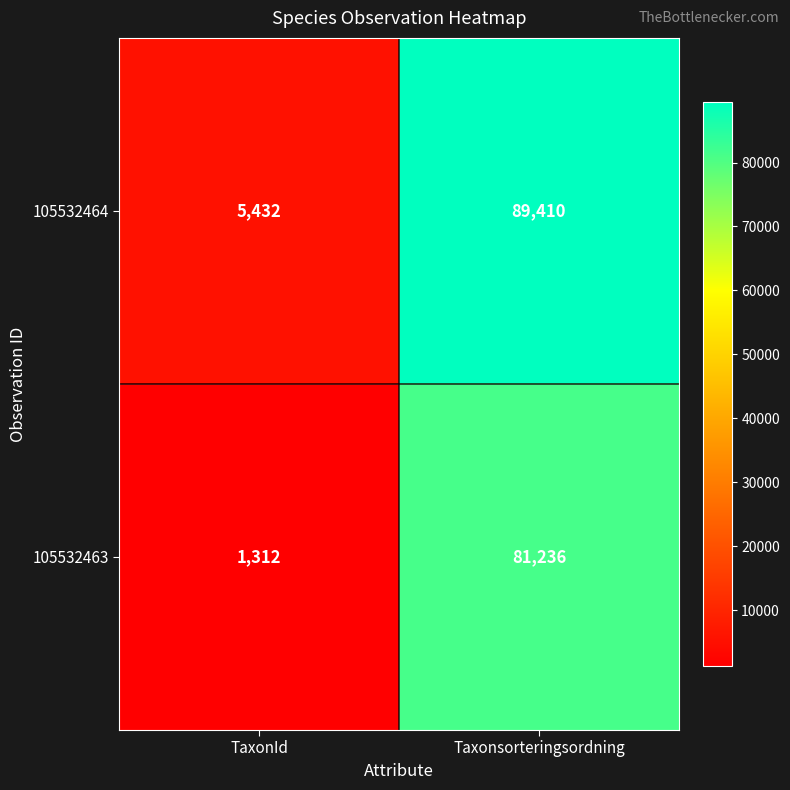

The 105532463 series shows 81236 at Taxonsorteringsordning. True or false?

True